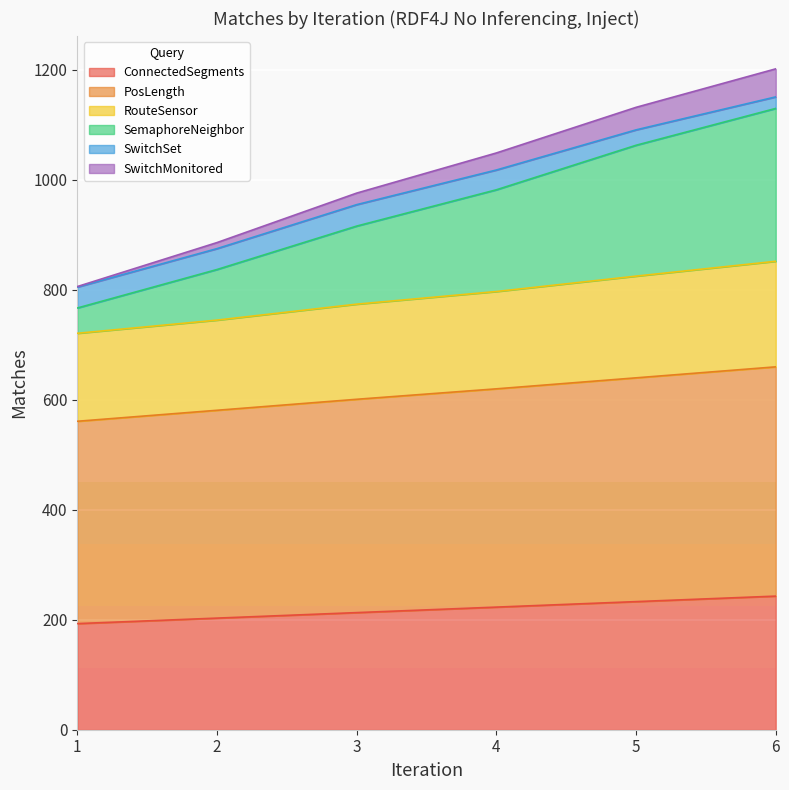

List the labels in order of RouteSensor value, largest first.

6, 5, 4, 3, 2, 1